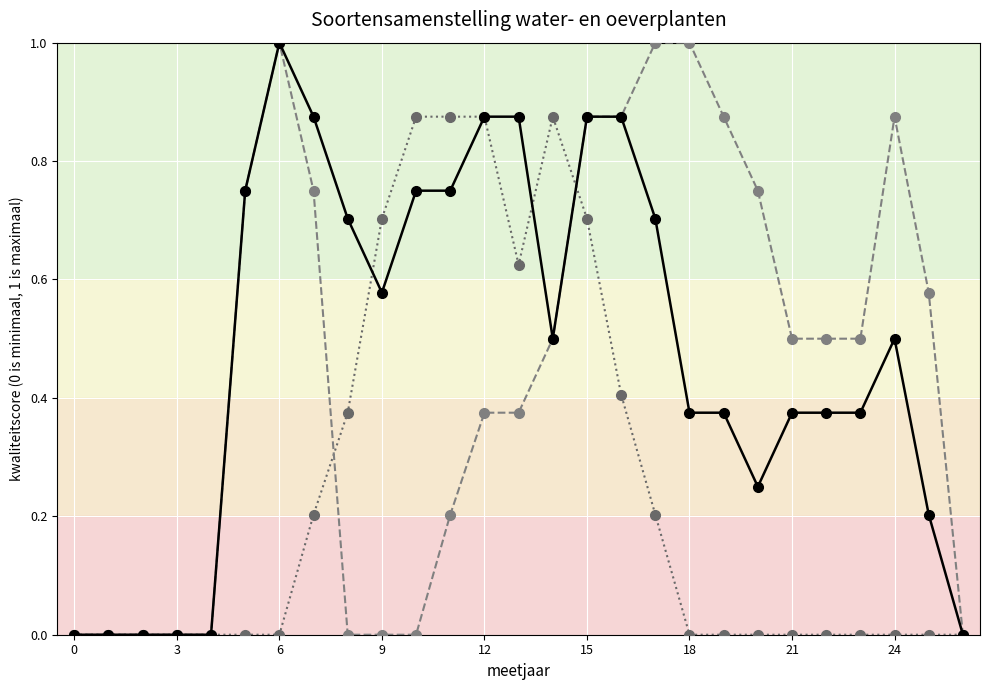

What is the maximum value shown in the chart?

1.0